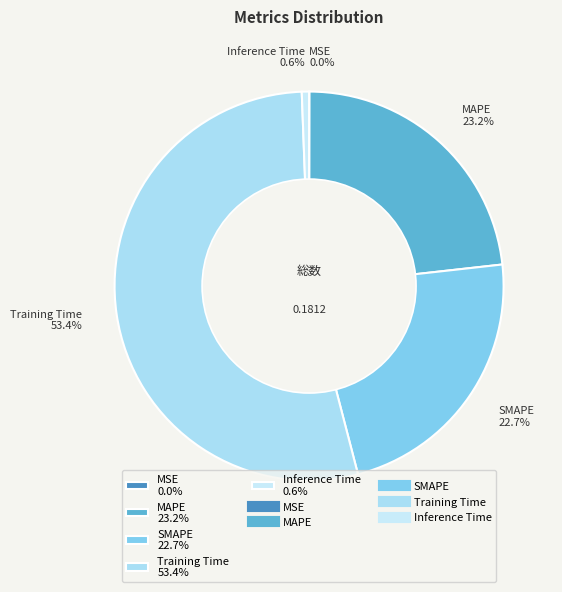

The MAPE slice represents 28% of the pie. True or false?

False